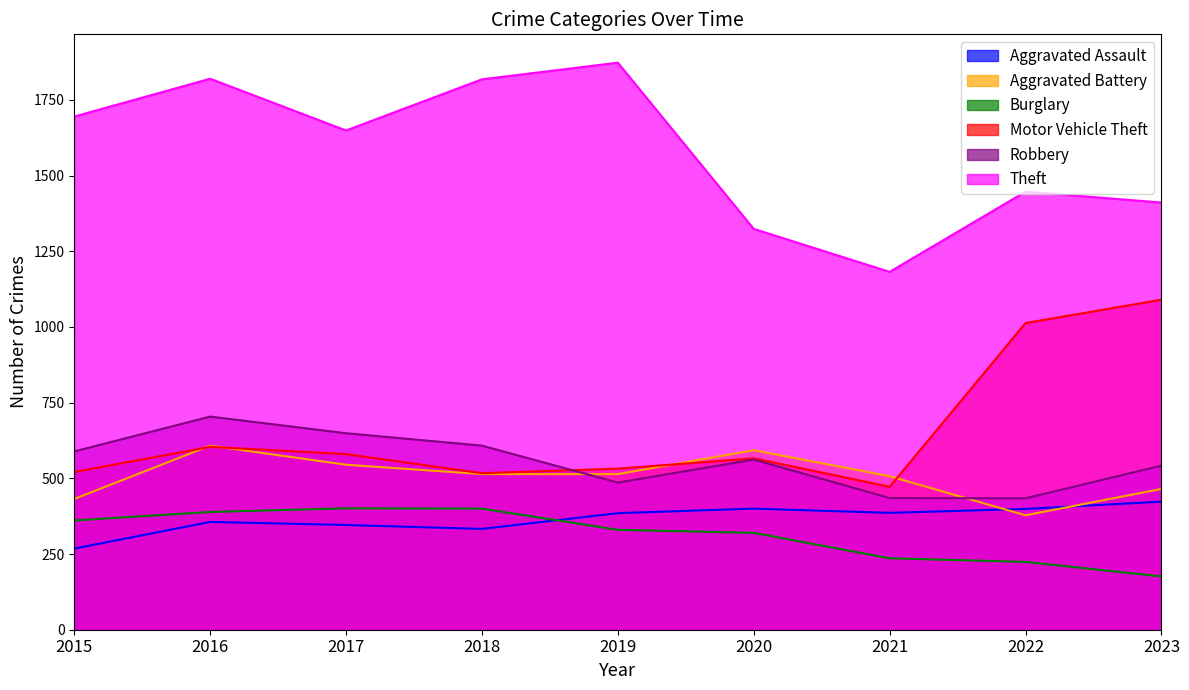

What is the total value across all series at 2023?

4107